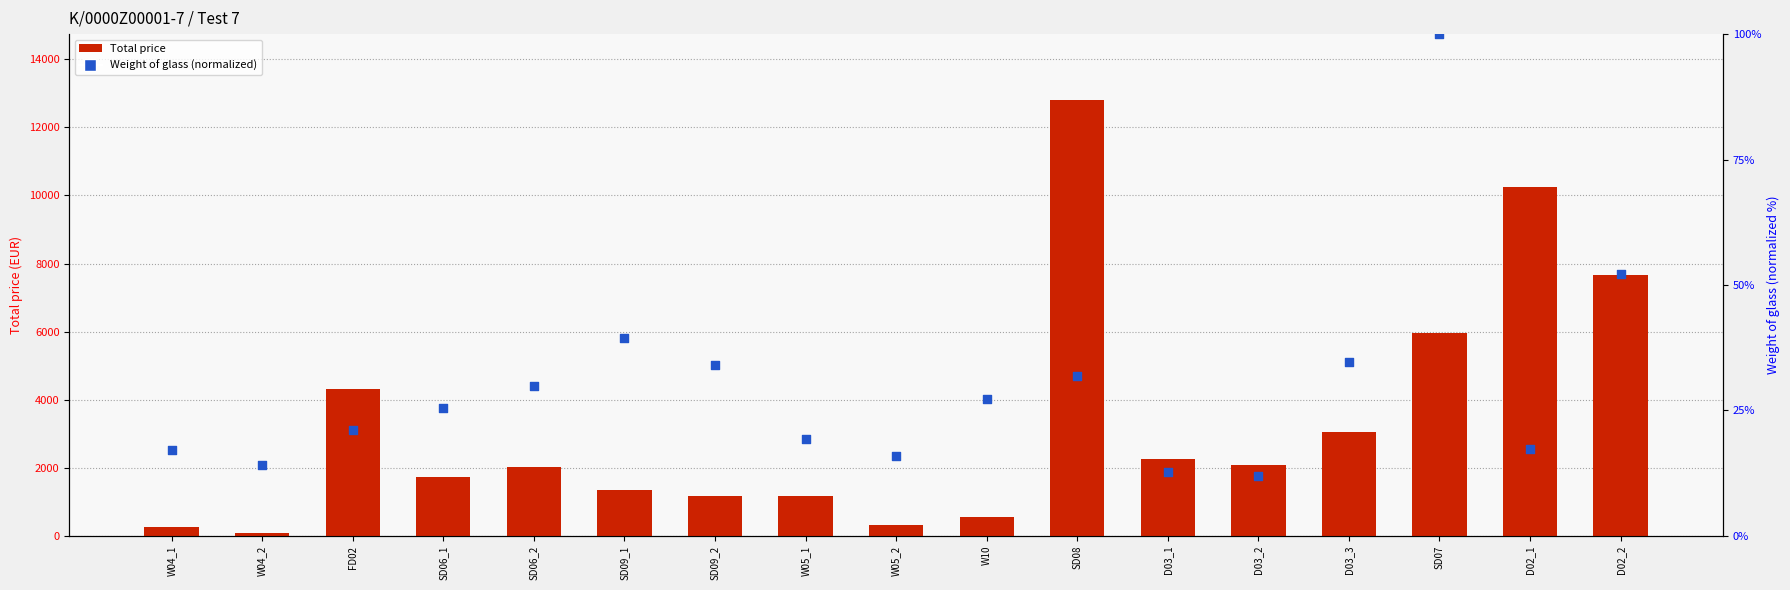

What is the total value across all series at W05_1?

1193.4